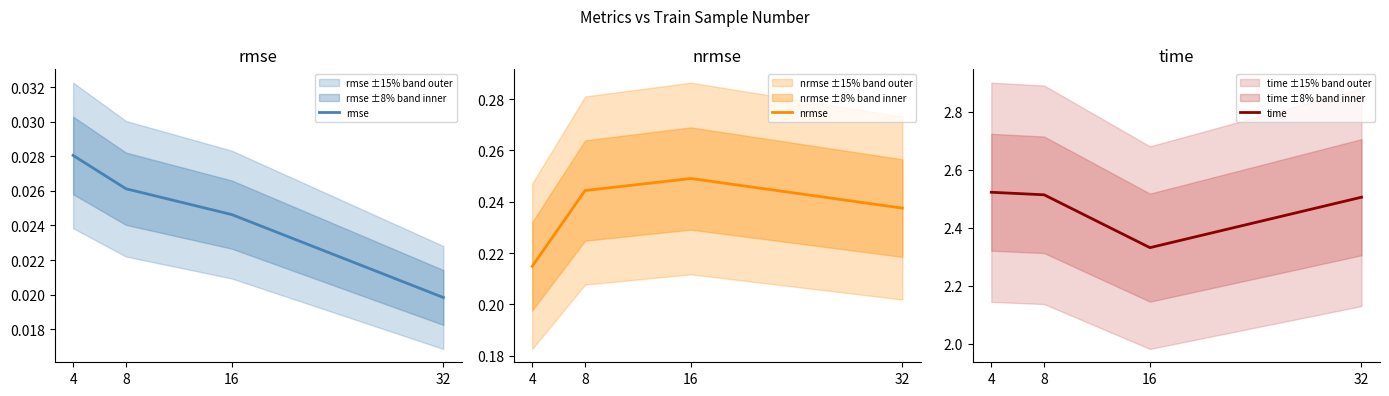

Reading left to right, what are all the values shown in this chart?

rmse: 0.0	0.0	0.0	0.0
nrmse: 0.2	0.2	0.2	0.2
time: 2.5	2.5	2.3	2.5